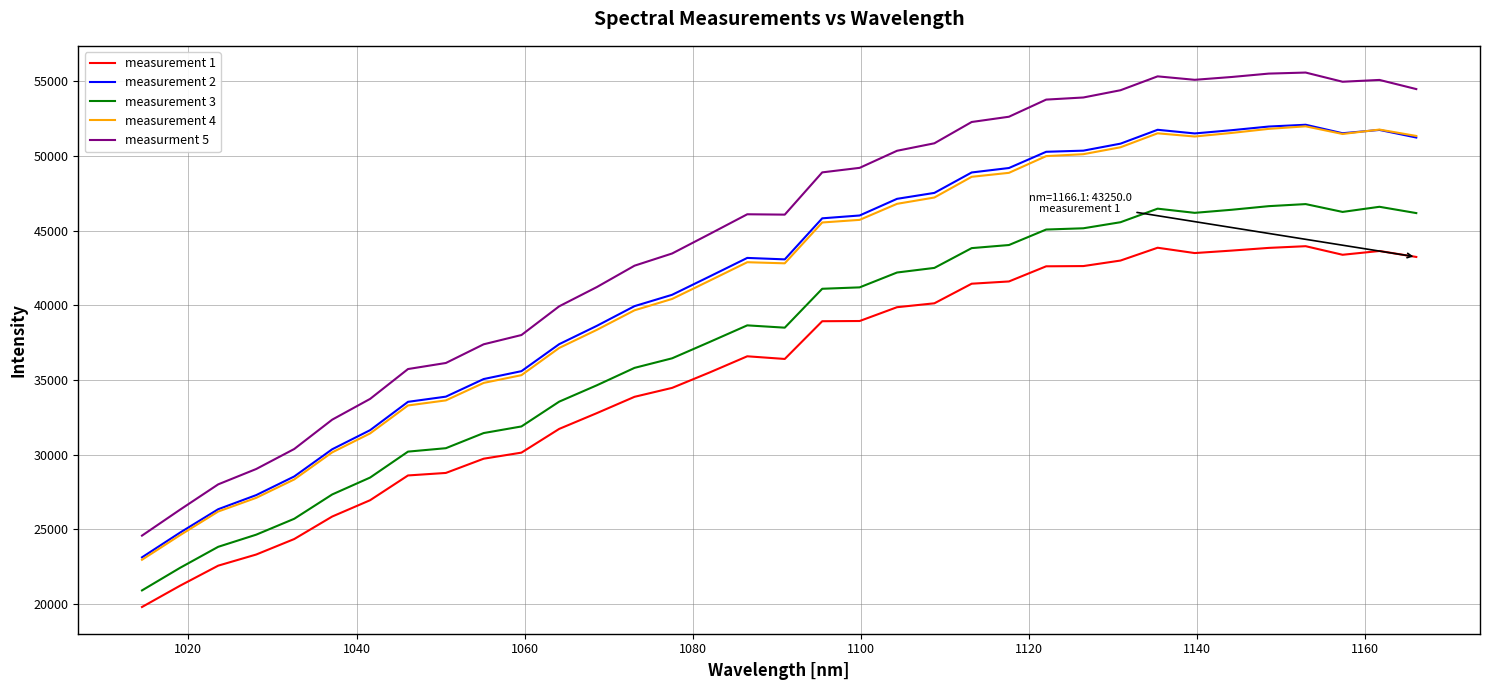

True or false: measurement 4 and measurment 5 cross at least once.

False